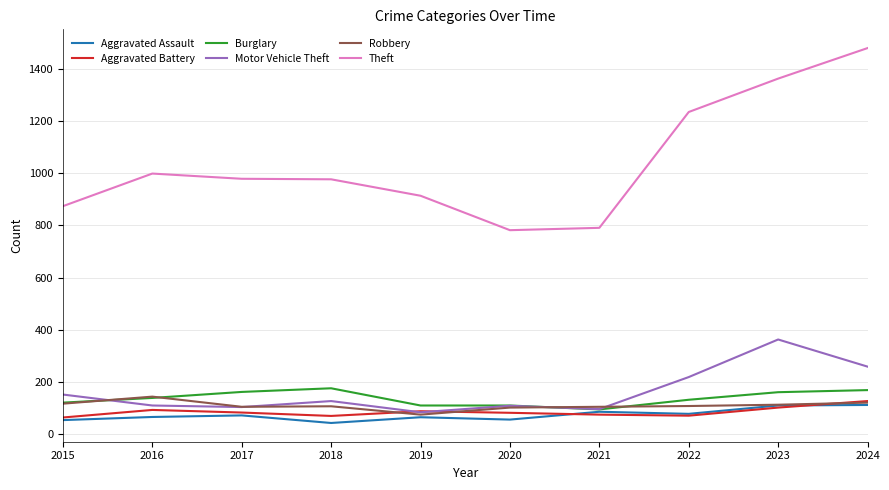

True or false: Burglary and Aggravated Battery intersect in this chart.

False